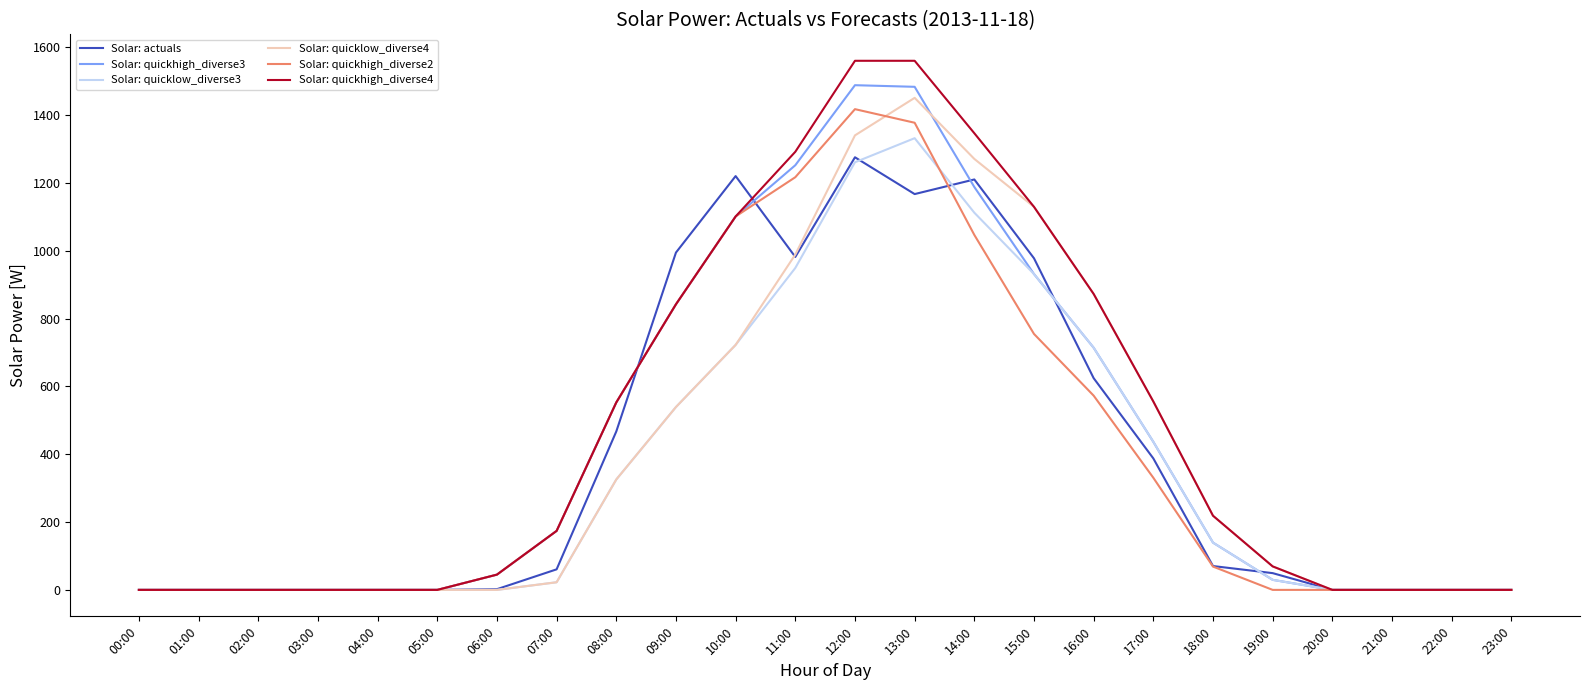

What is the spread (max minus min) of values at 09:00?

455.4